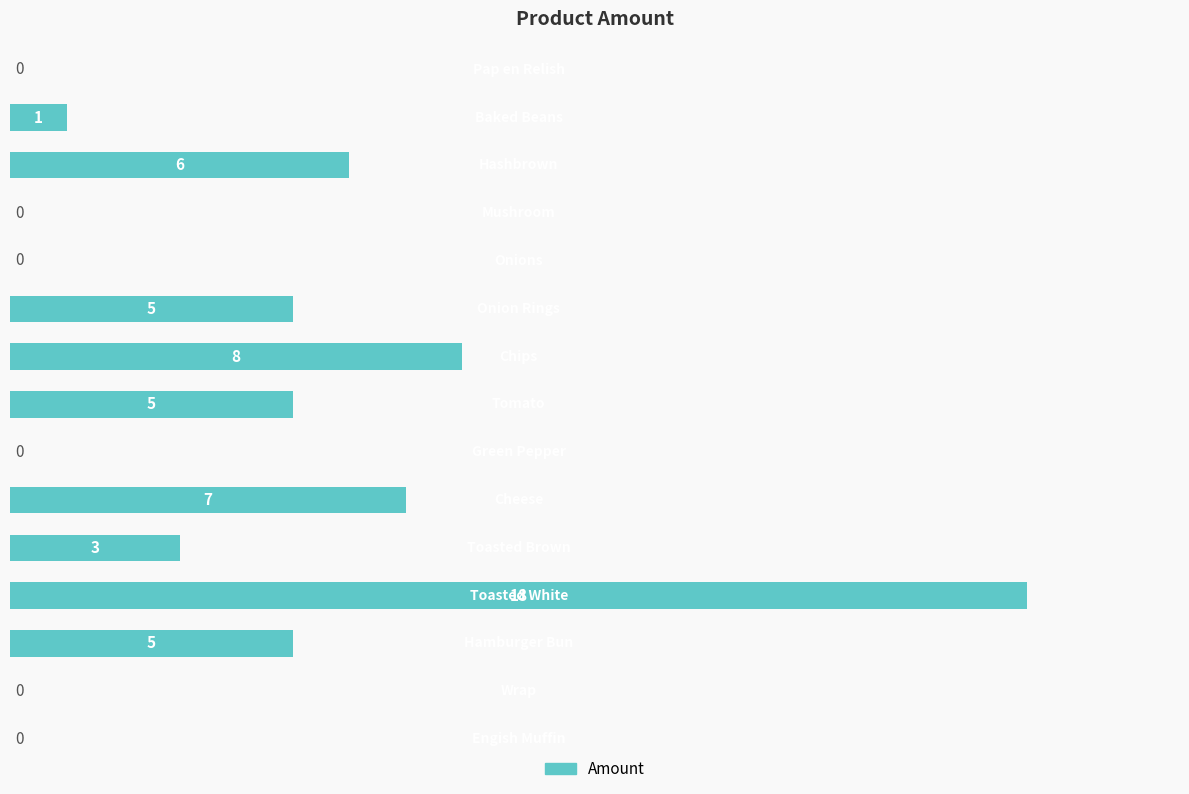

What is the greatest value displayed?

18